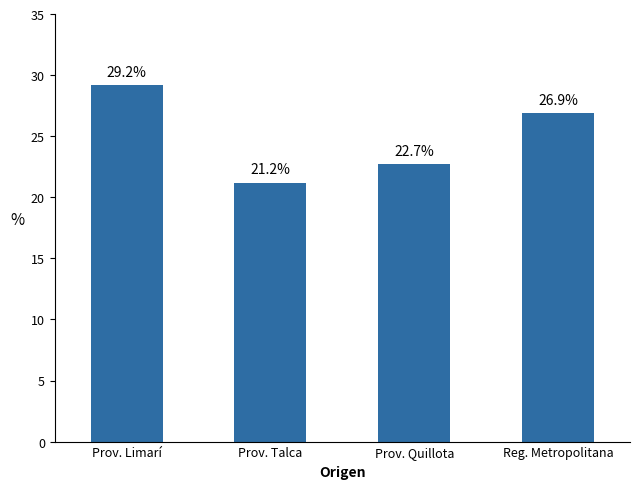

What is the approximate value at Reg. Metropolitana?

26.9